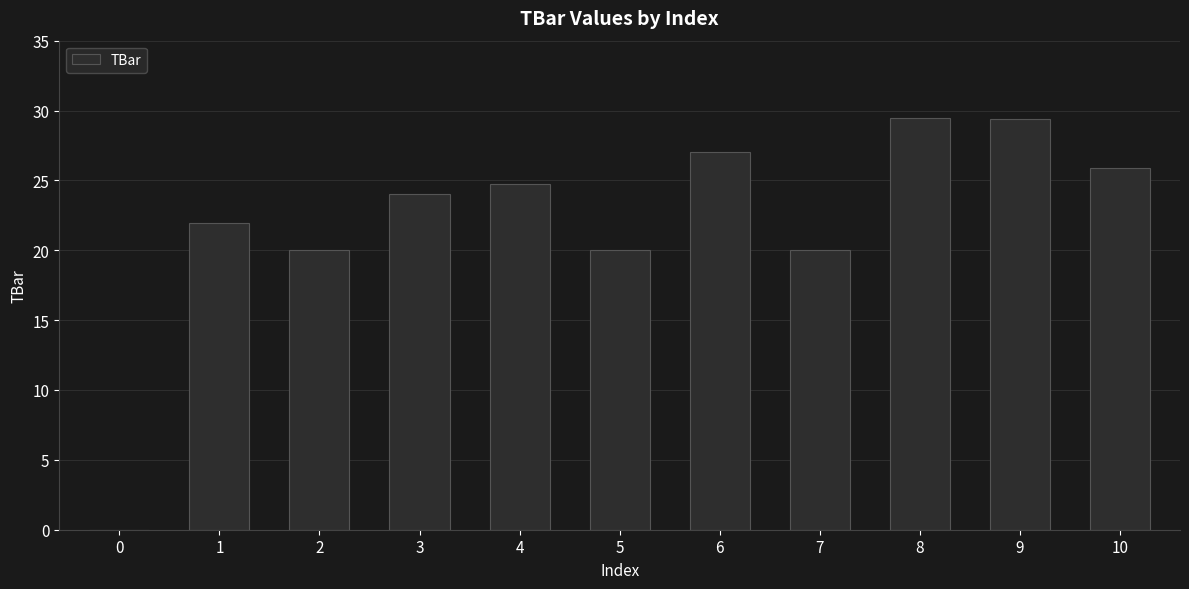

What is the change in value from 2 to 6?

+7.0